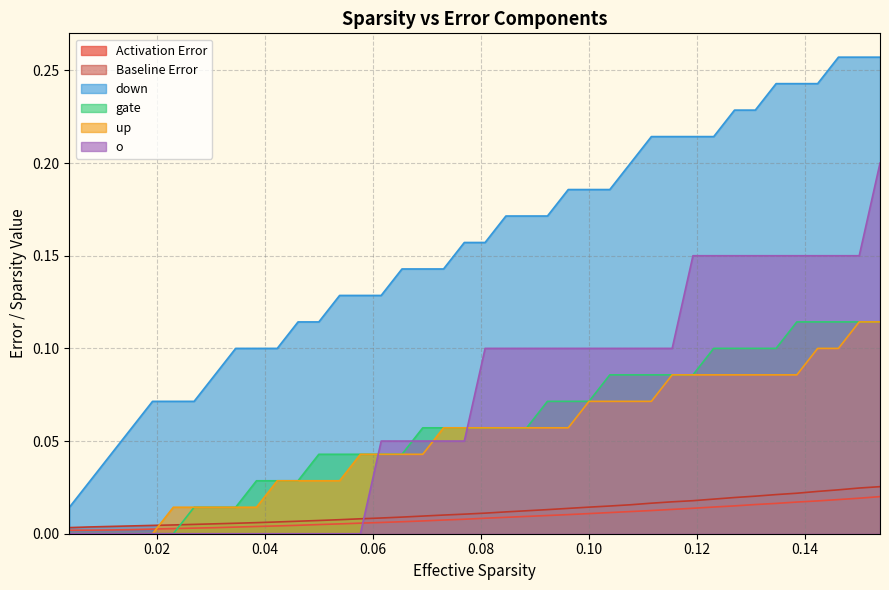

Which series has the largest total across all categories?

down